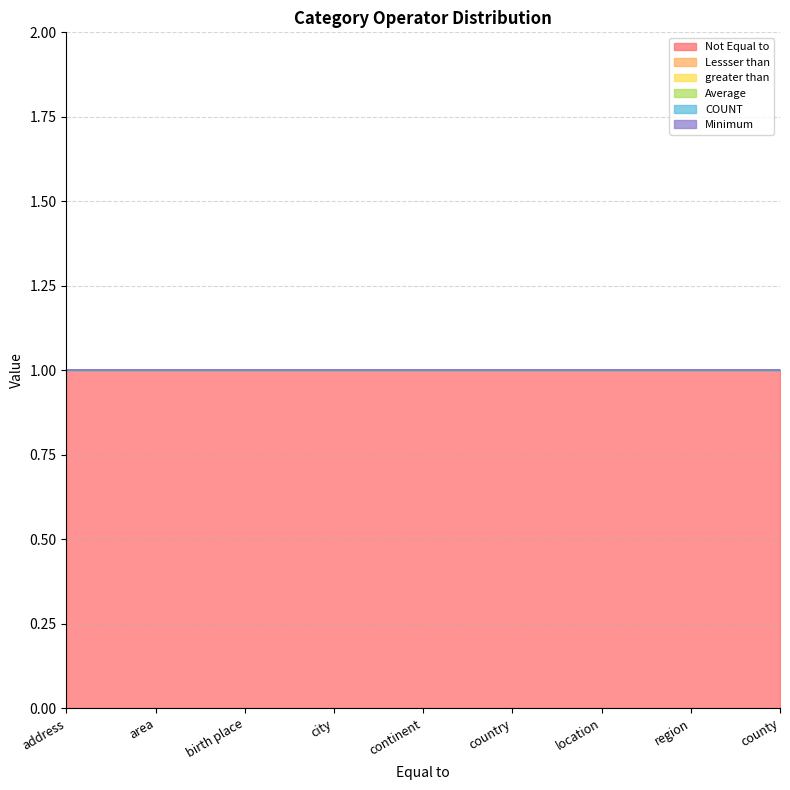

How many lines are shown in the chart?

6